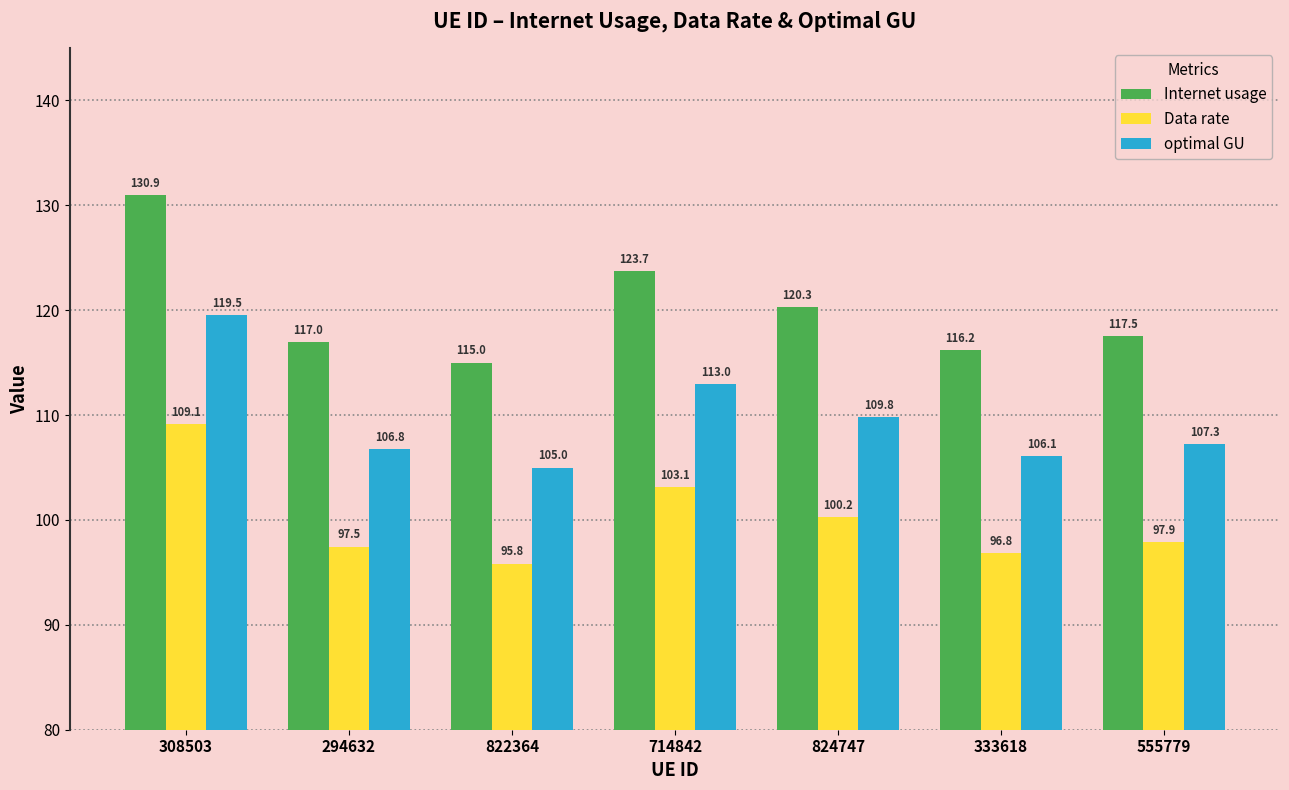

What is the label of the 6th bar from the right?

294632